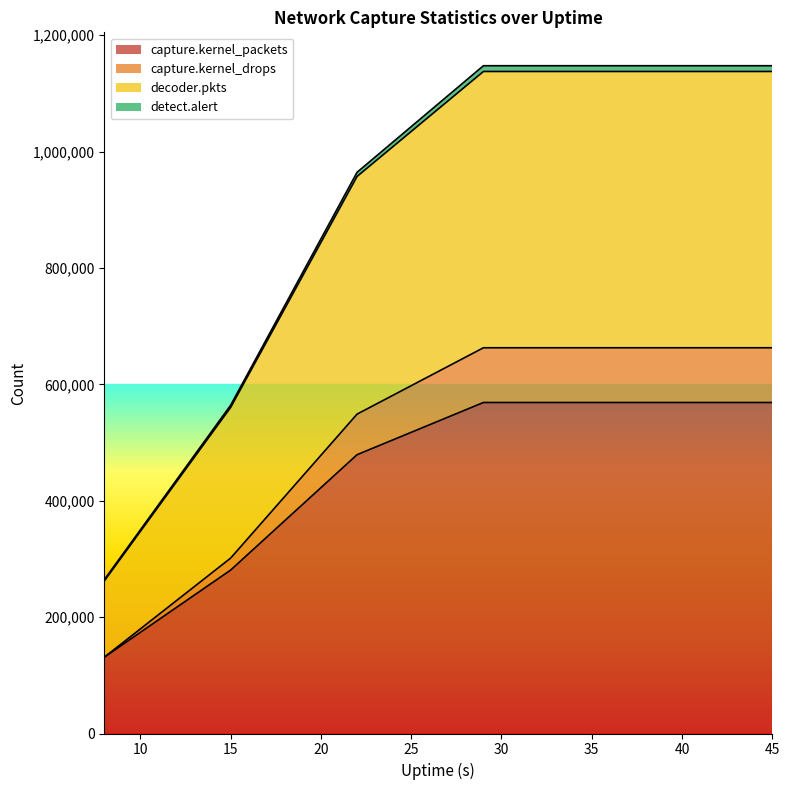

True or false: decoder.pkts has a value of 1530652 at 22.

False